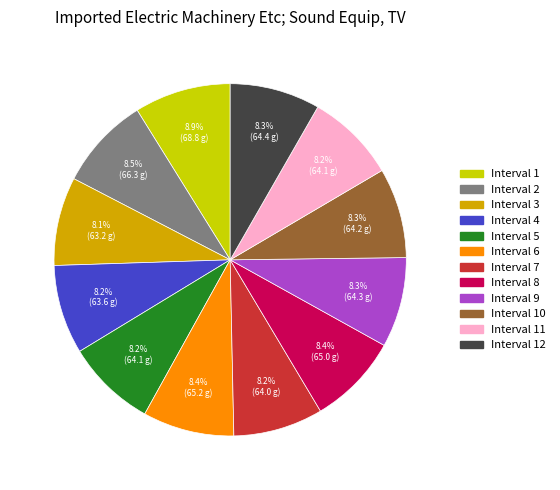

Is there any slice that represents more than half of the pie?

No